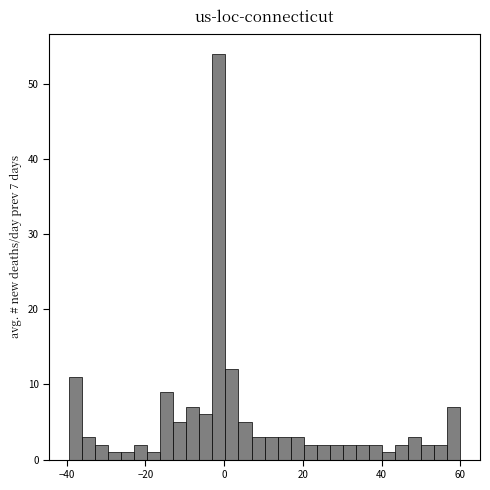

Read against the x-axis, roughly where is the centre of the tallest bar?

-2